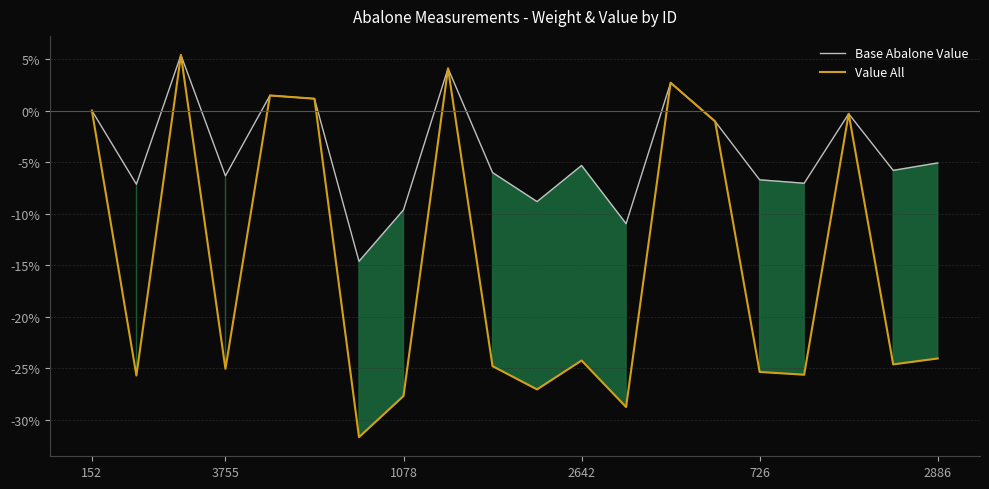

What is the label of the 7th point from the right?

13